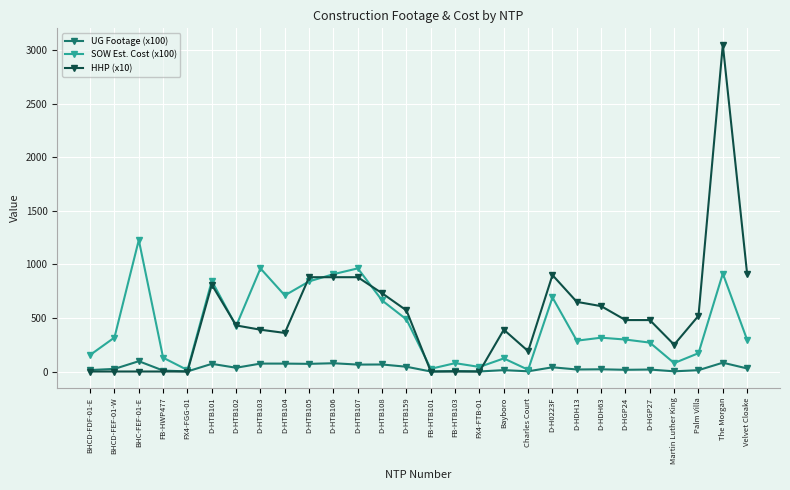

The value of UG Footage (x100) at FB-HWP477 is 8.8. True or false?

True